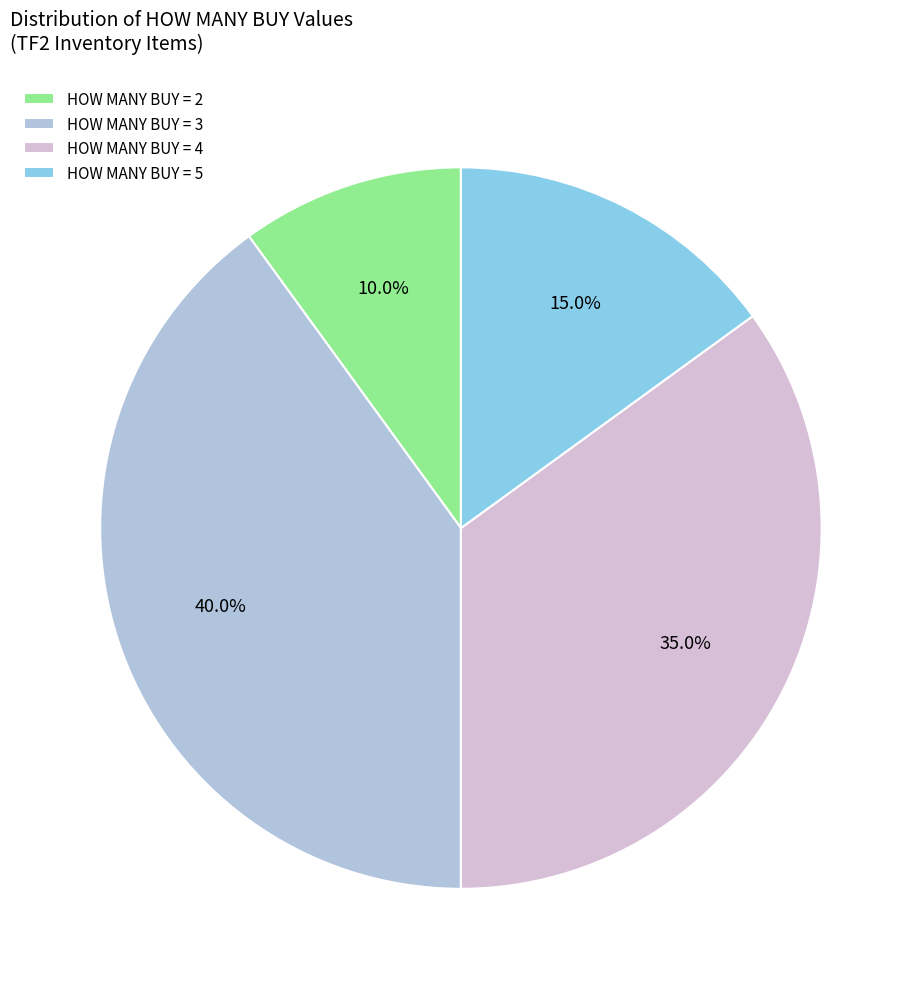

How much of the chart is everything except HOW MANY BUY = 2?

90.0%